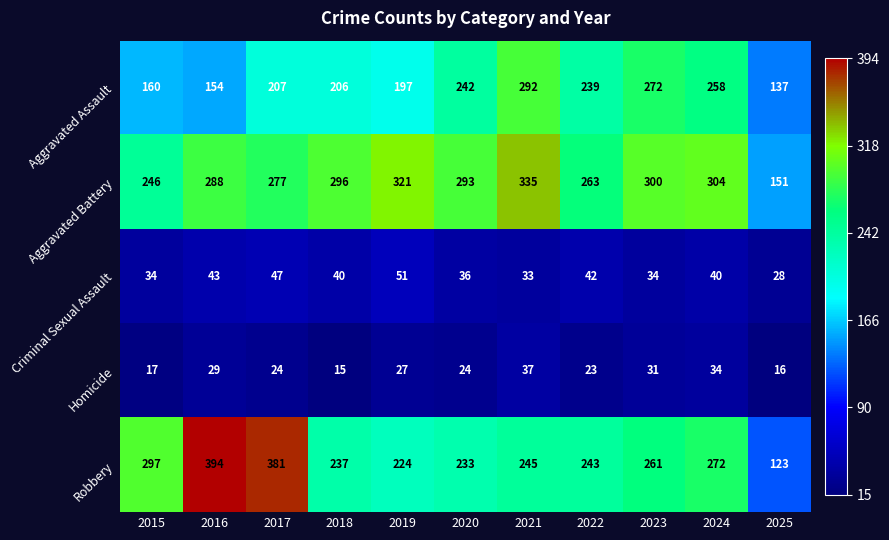

Which series has the largest total across all categories?

Aggravated Battery